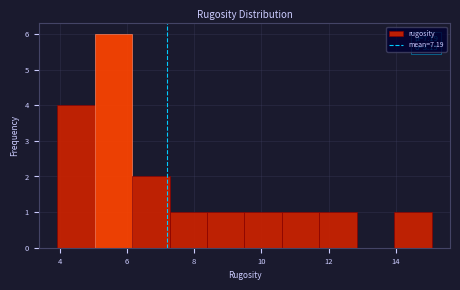

Which range on the x-axis has the tallest bar?

5.0 to 6.2